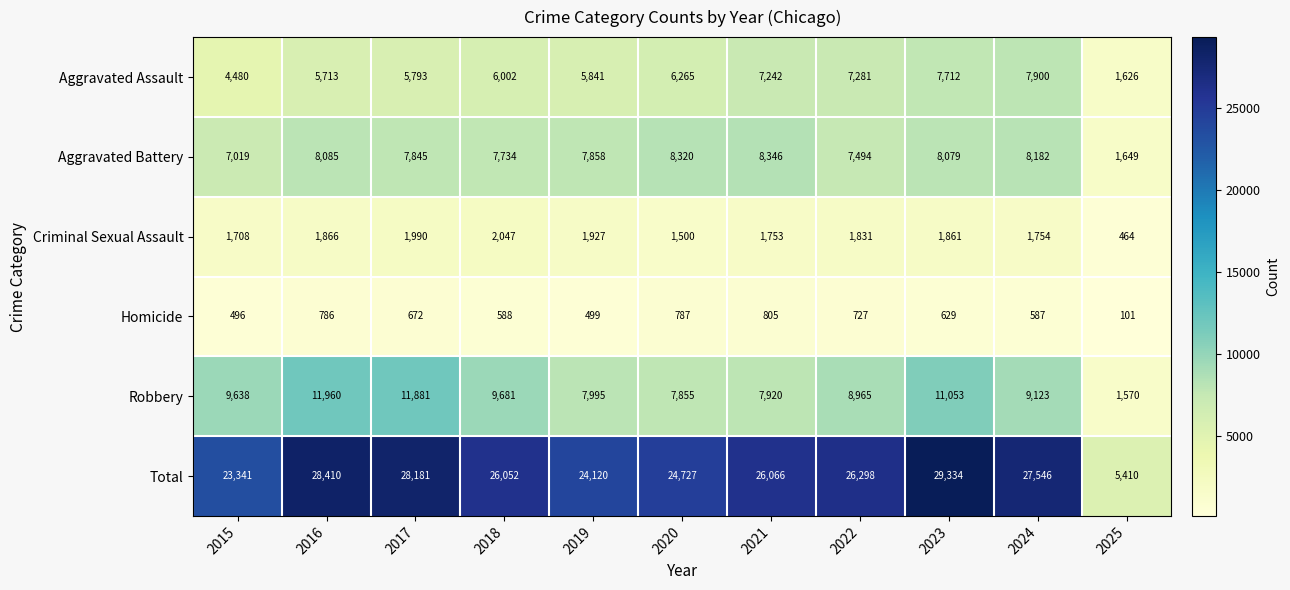

The Aggravated Assault series shows 481 at 2025. True or false?

False